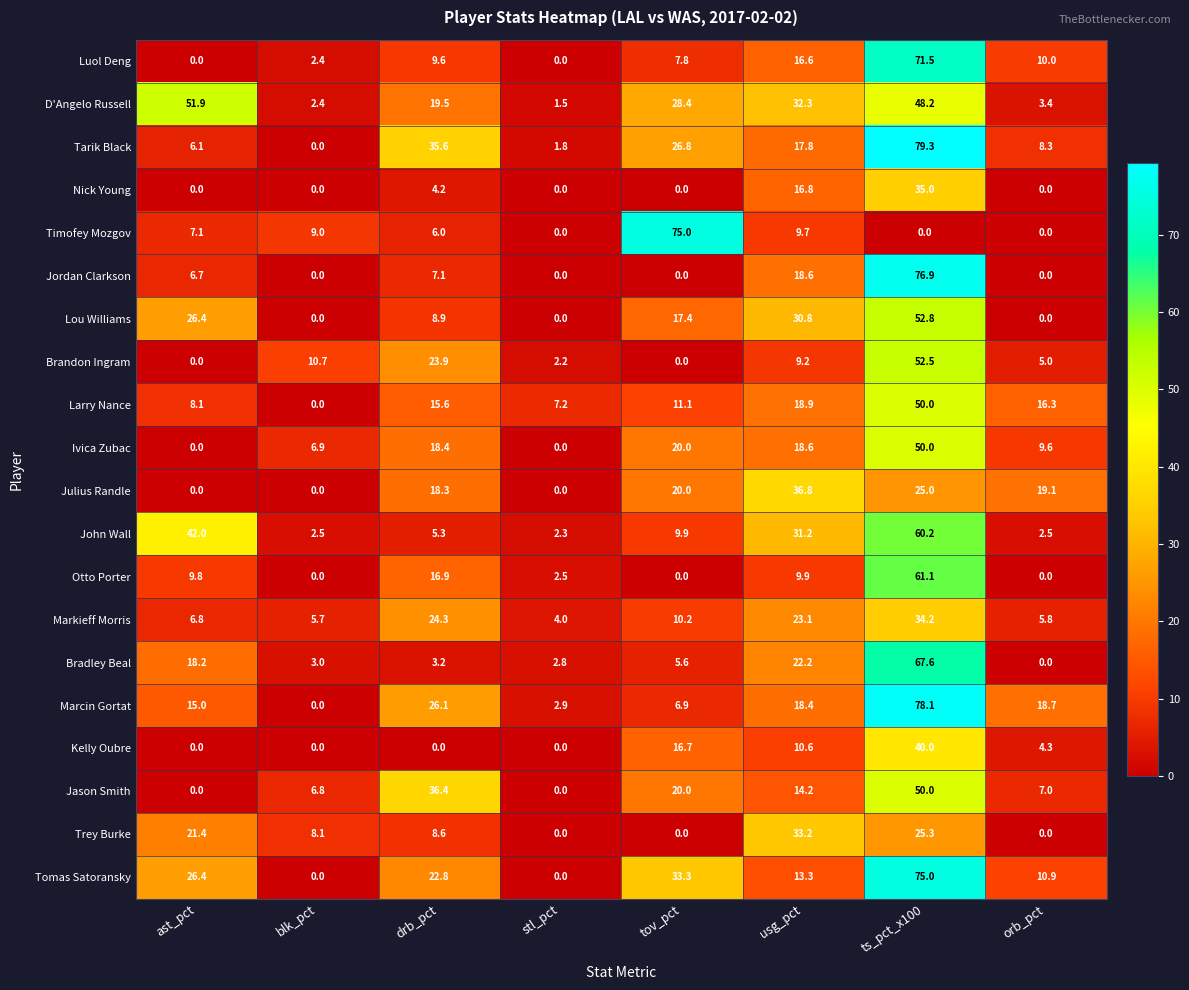

At how many categories does at least one series exceed 29?

5